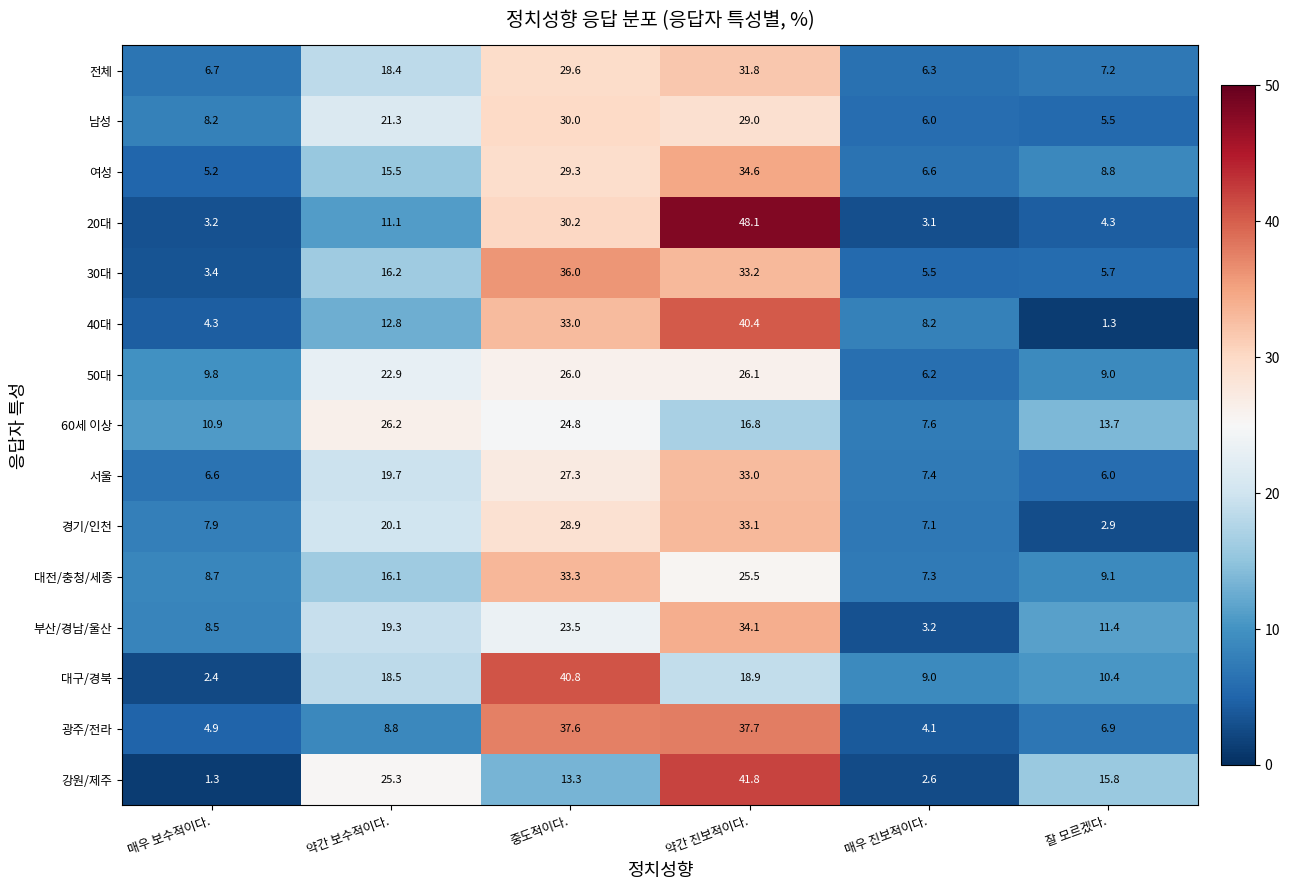

The value of 경기/인천 at 약간 보수적이다. is 20.1. True or false?

True